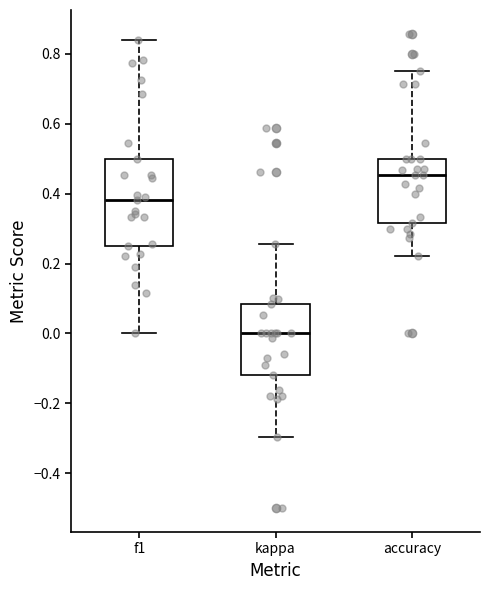

Which box has the lowest median line?

kappa